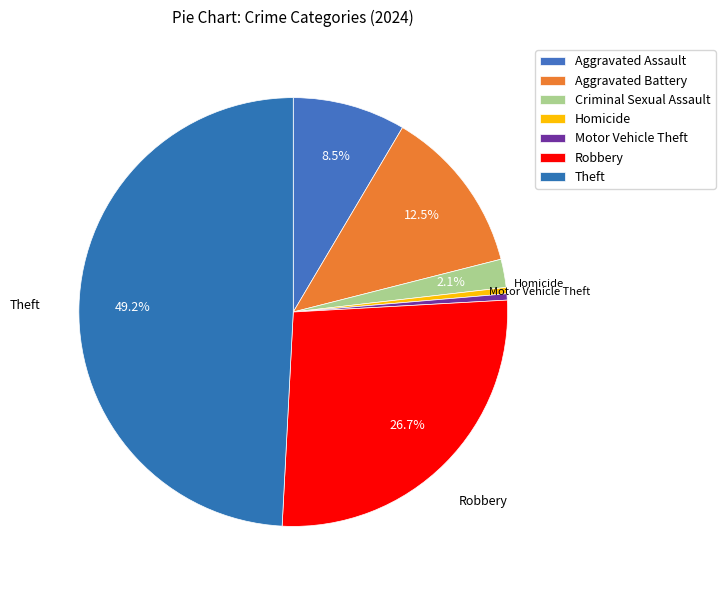

How many slices are in this pie chart?

7